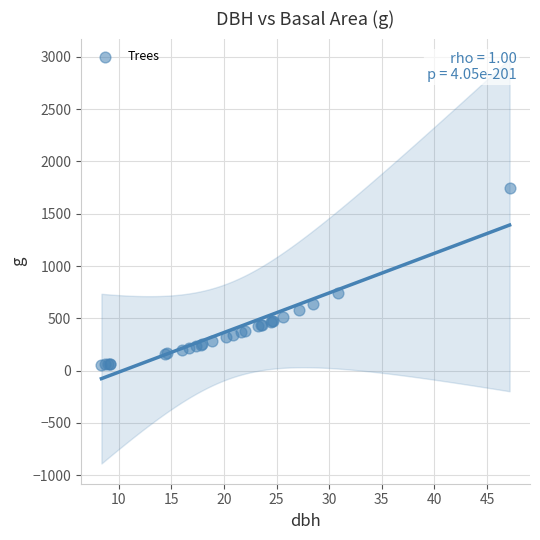

What Y value in the scatter plot is closest to 900?

745.1